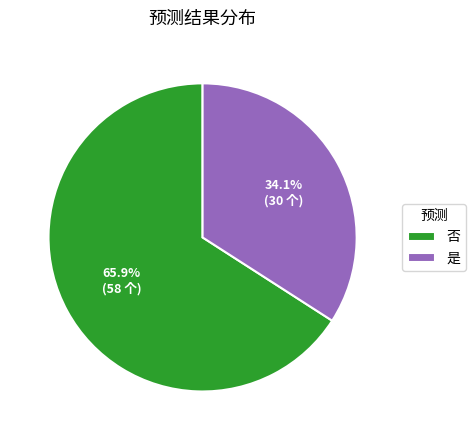

Rank the categories by value from highest to lowest.

否, 是